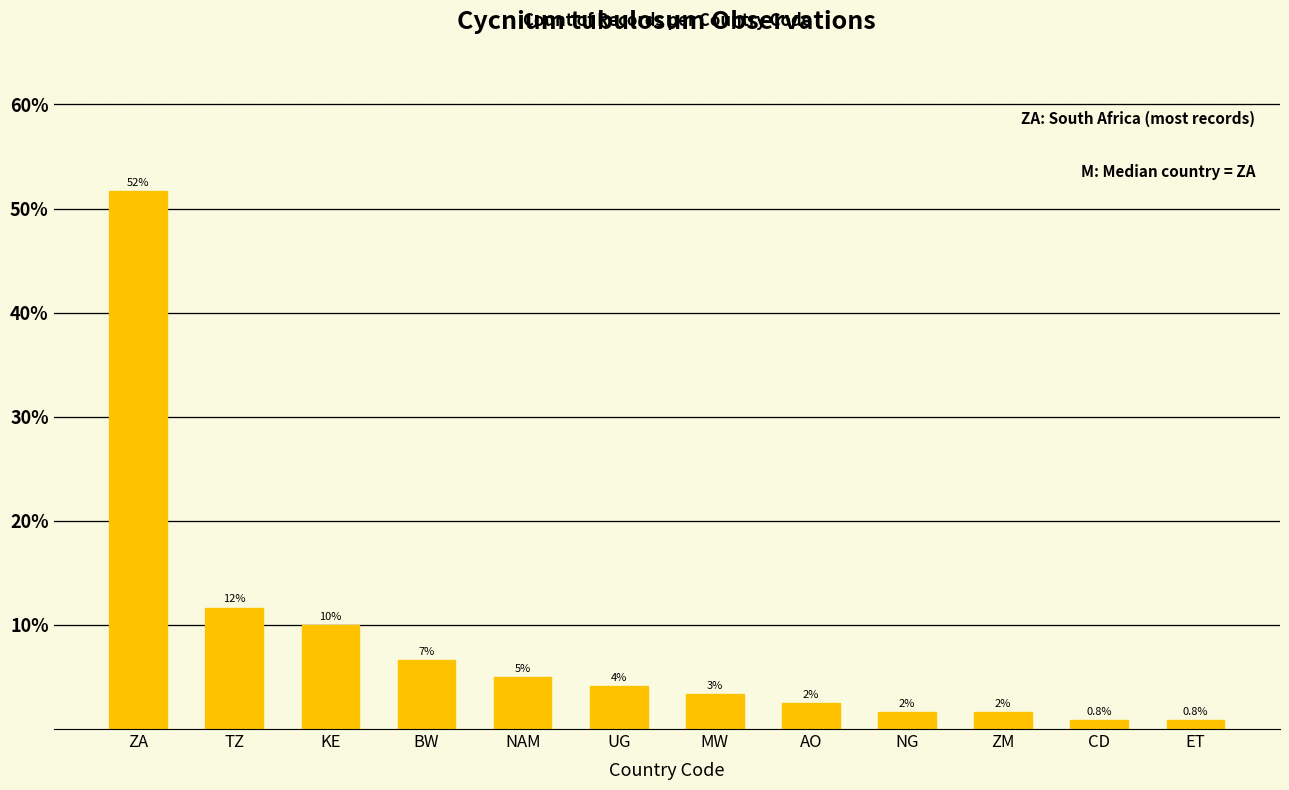

Rank the categories by value from highest to lowest.

ZA, TZ, KE, BW, NAM, UG, MW, AO, NG, ZM, CD, ET